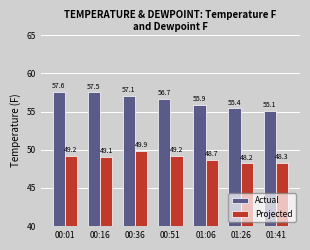

What is the value of the Actual bar at the 5th from the left?

55.9